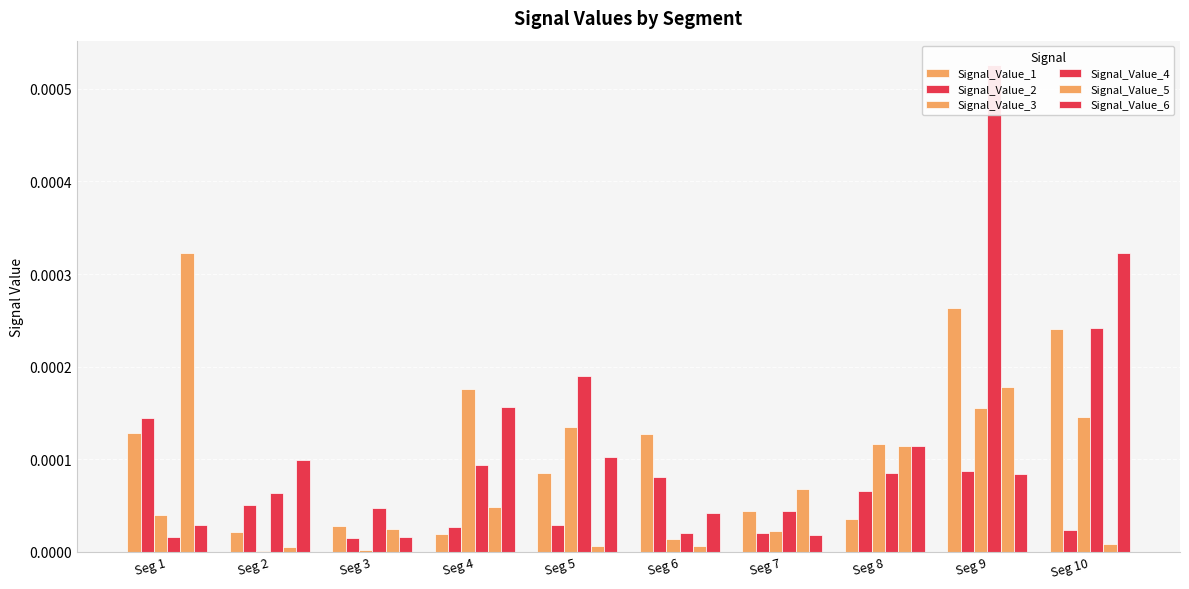

How many groups of bars are there?

10